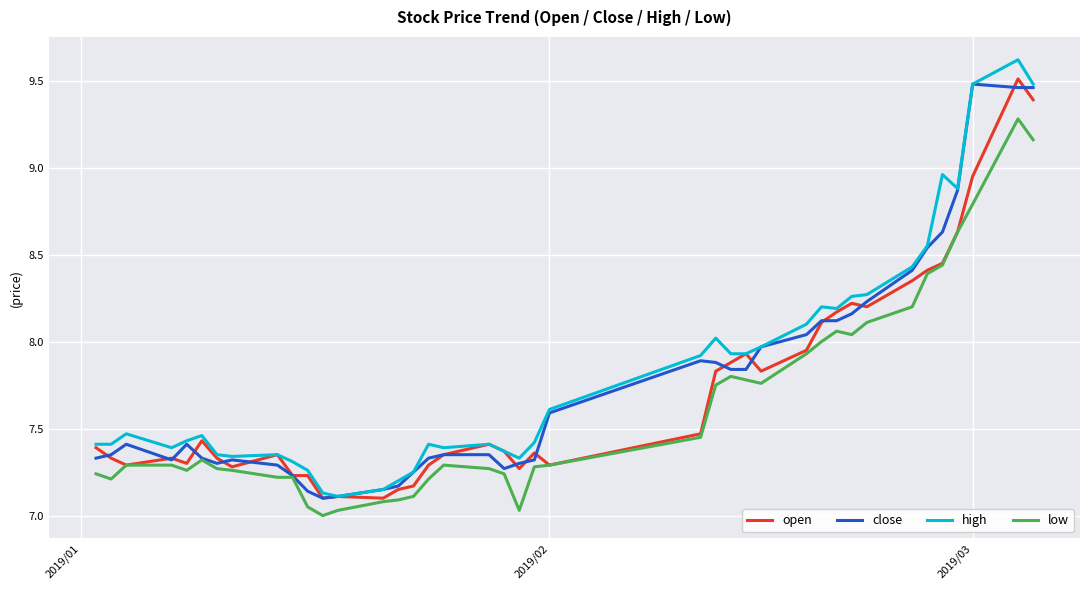

True or false: low and high cross at least once.

False